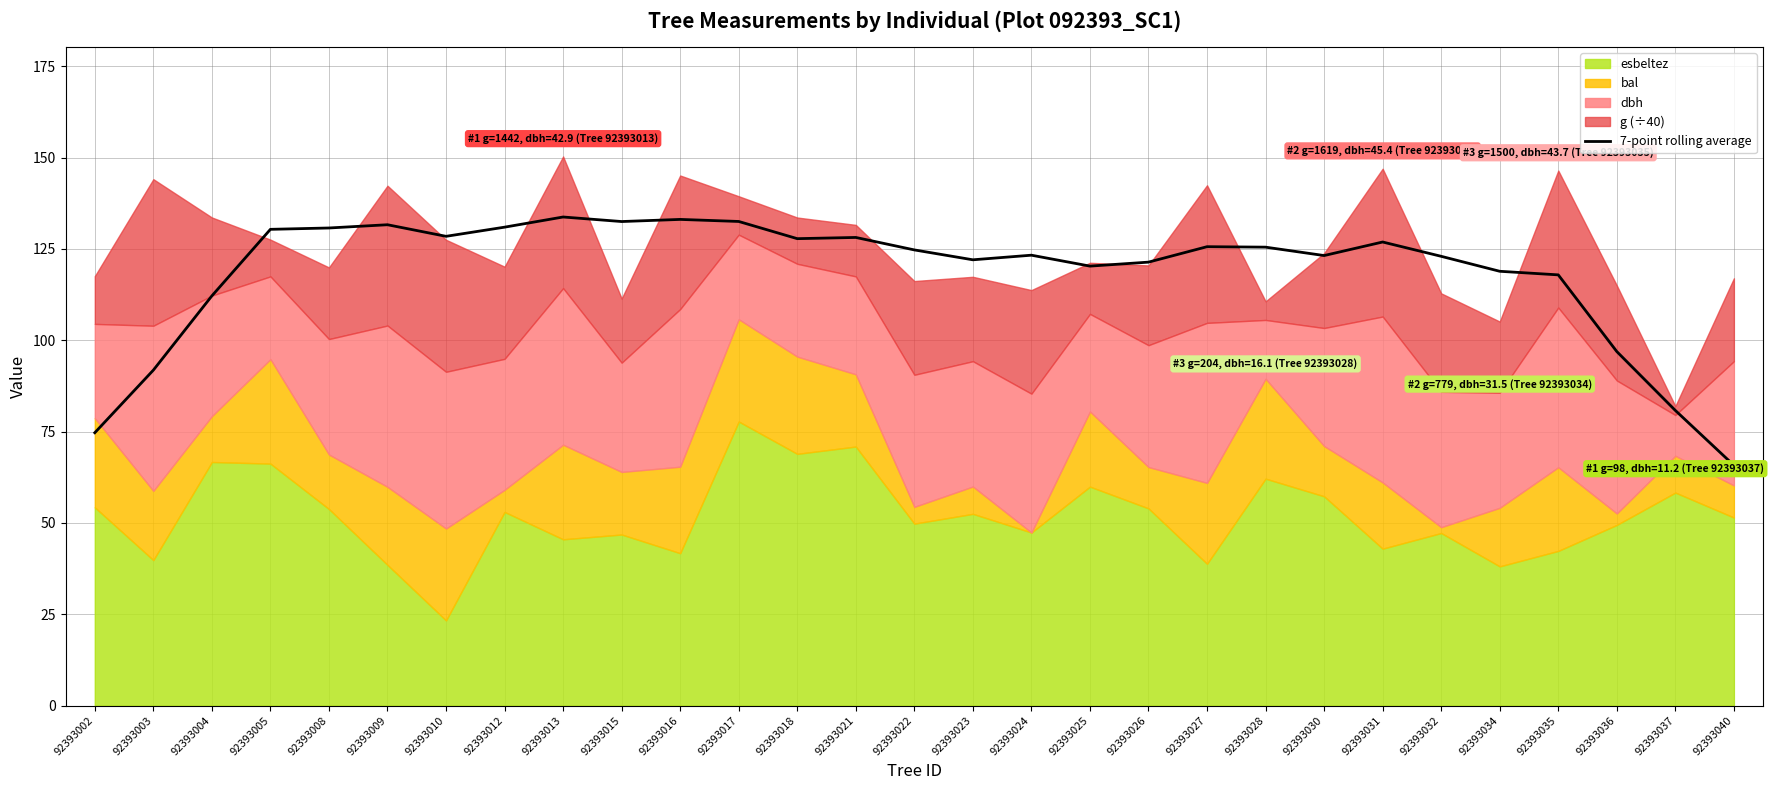

Is it true that the value at 92393023 is 122.0?

True